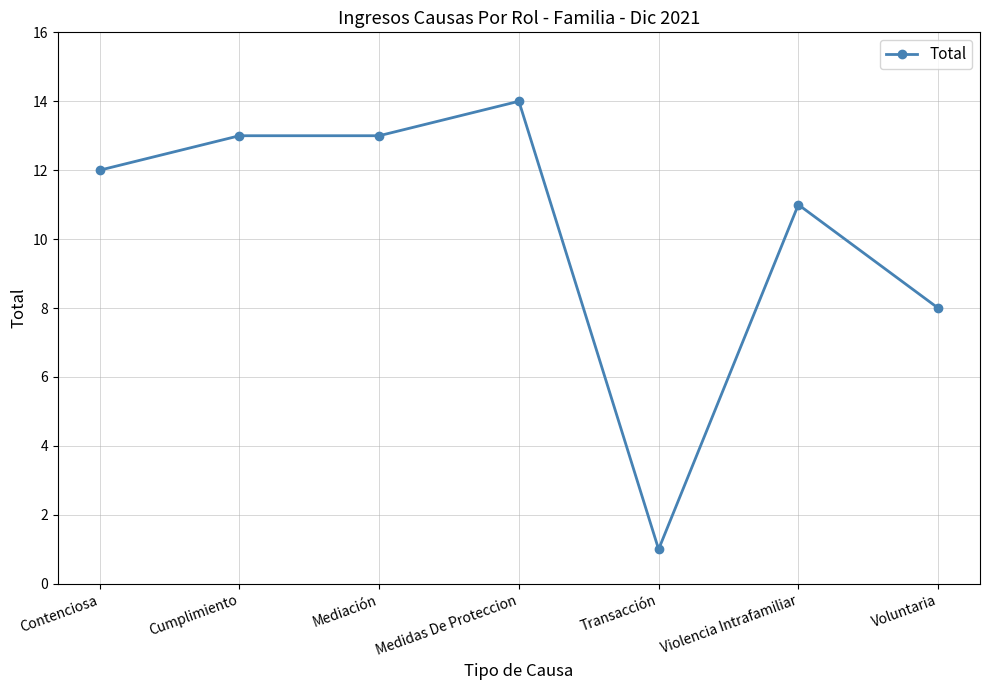

What is the value of the 1st point from the left?

12